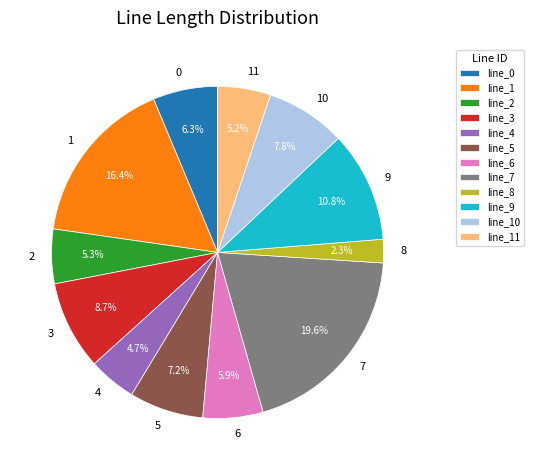

How many segments does this pie chart have?

12